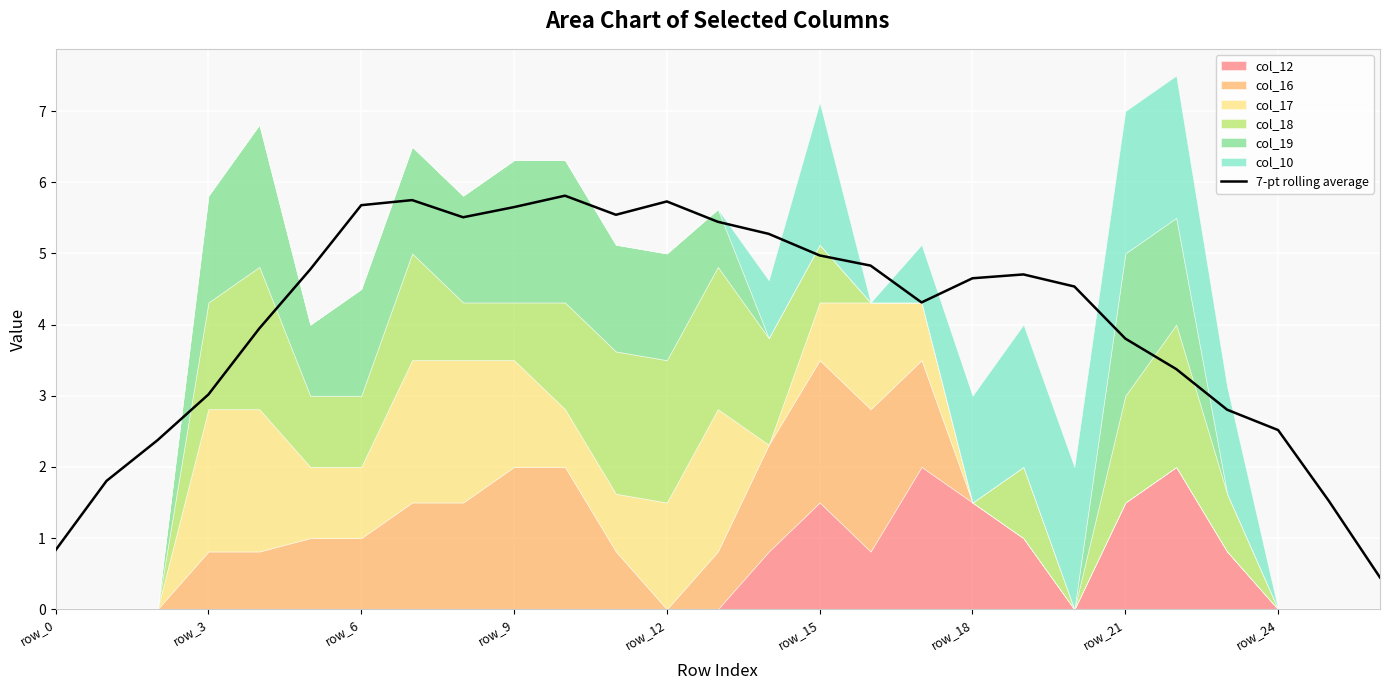

What is the ratio of the value at 23 to the value at 24?

1.1